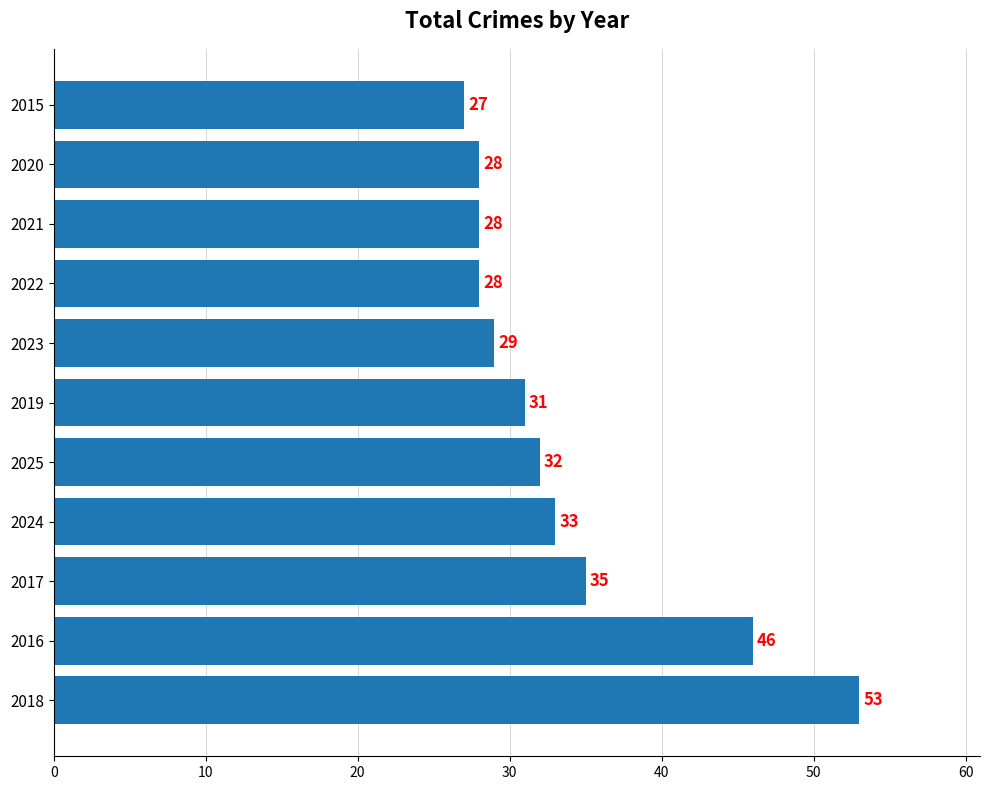

How many bars are there in total?

11